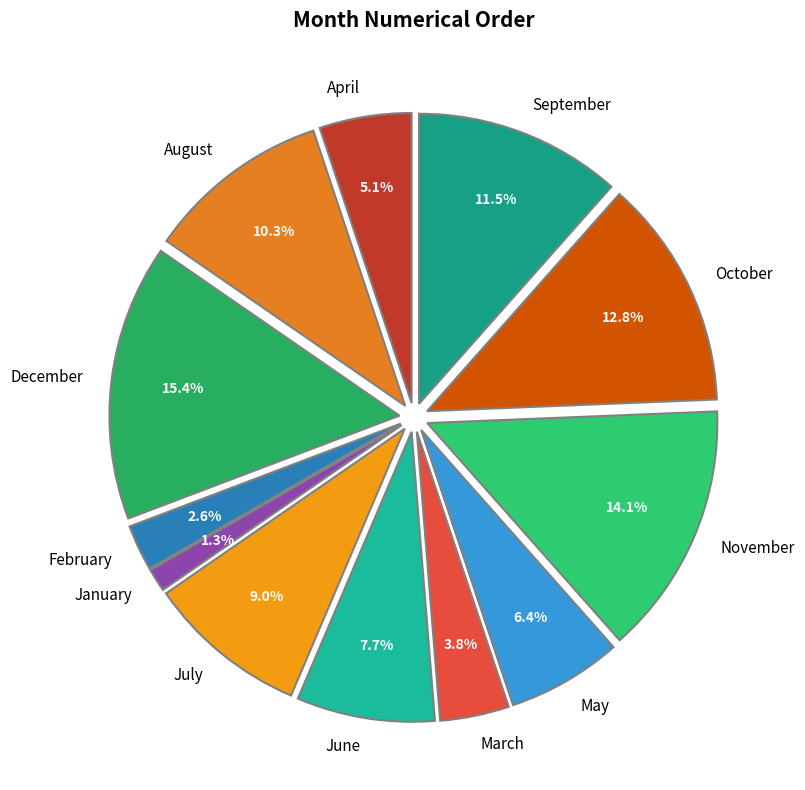

Combined, do December and October account for over 50%?

No